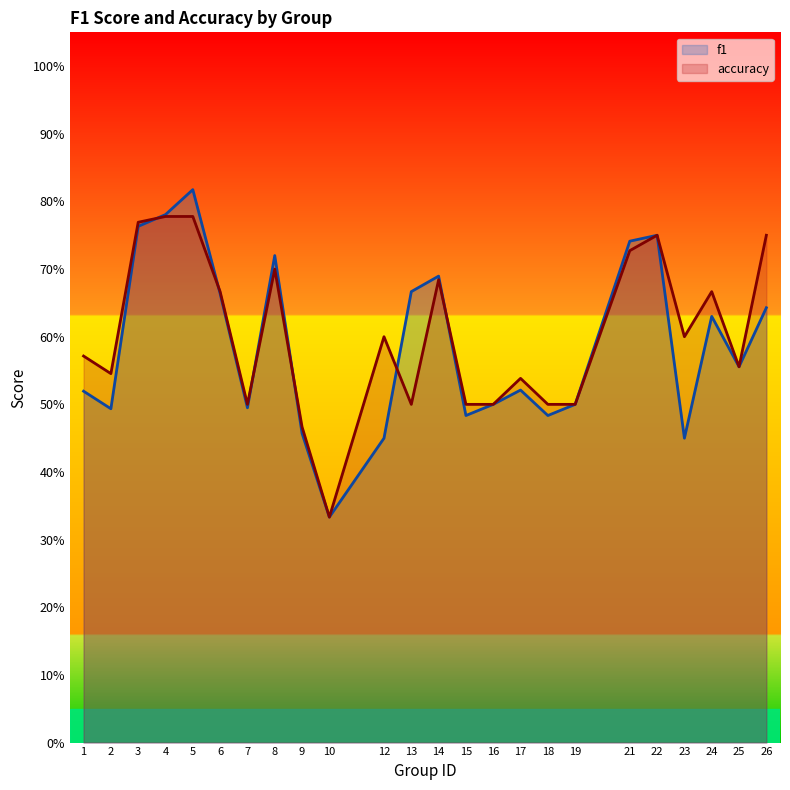

What is the minimum value shown in the chart?

0.3